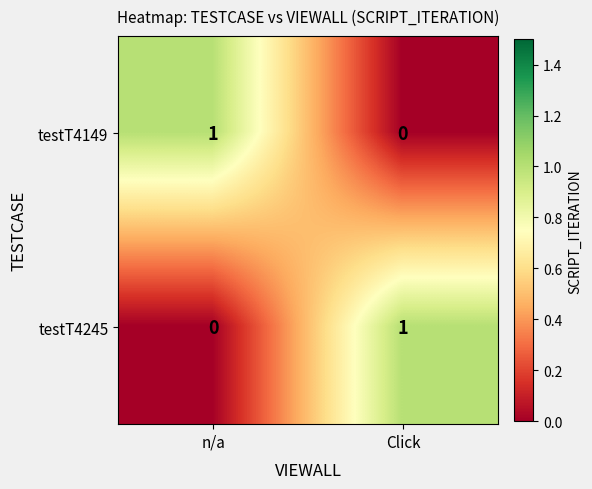

How many data points does each series have?

2